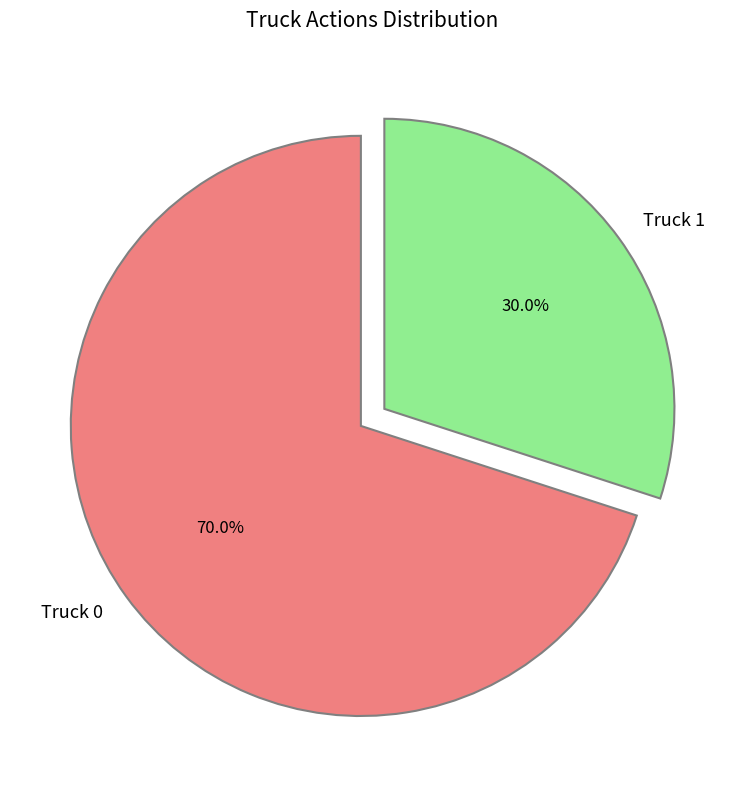

What percentage is the Truck 1 slice, to the nearest percent?

30%